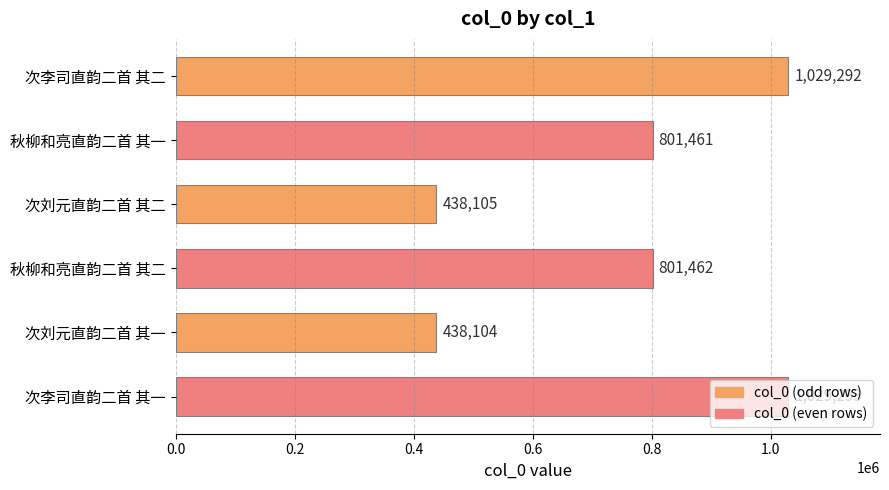

Rank the categories by value from highest to lowest.

次李司直韵二首 其一, 次李司直韵二首 其二, 秋柳和亮直韵二首 其二, 秋柳和亮直韵二首 其一, 次刘元直韵二首 其二, 次刘元直韵二首 其一